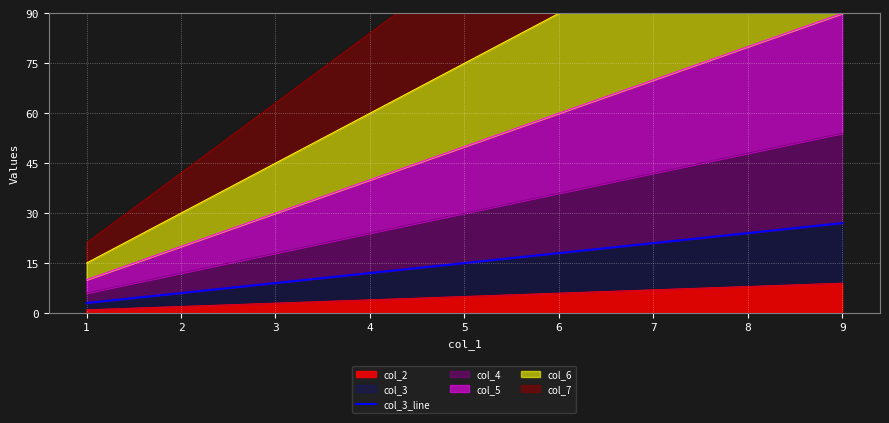

Count the number of categories in the chart.

9